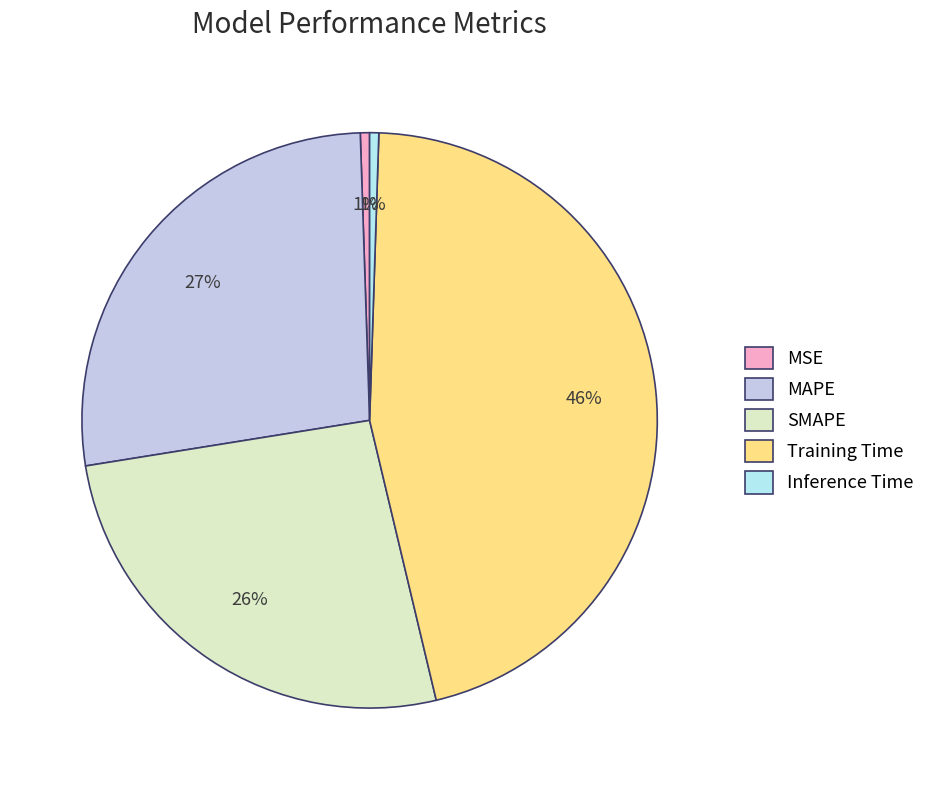

Rank the categories by value from highest to lowest.

Training Time, MAPE, SMAPE, MSE, Inference Time